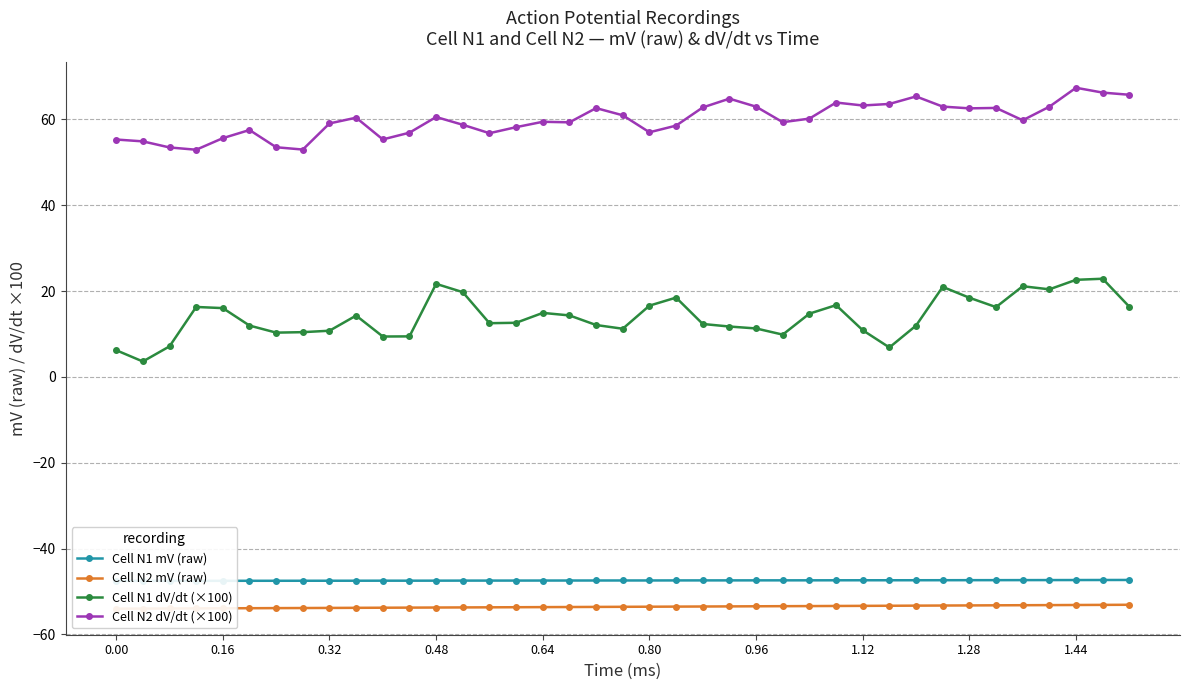

What is the minimum value shown in the chart?

-54.0